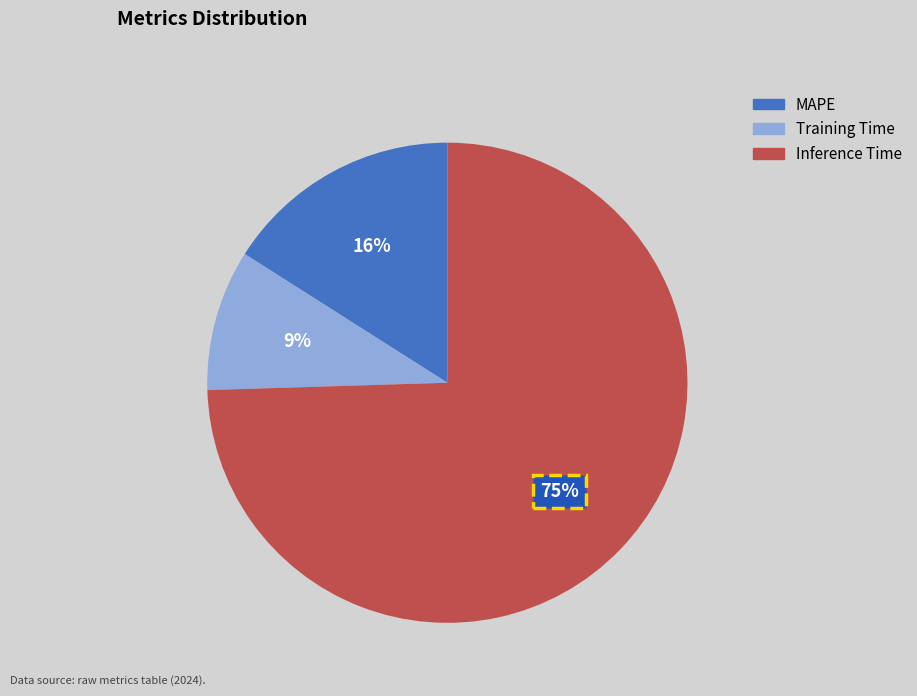

The Inference Time slice represents 81% of the pie. True or false?

False